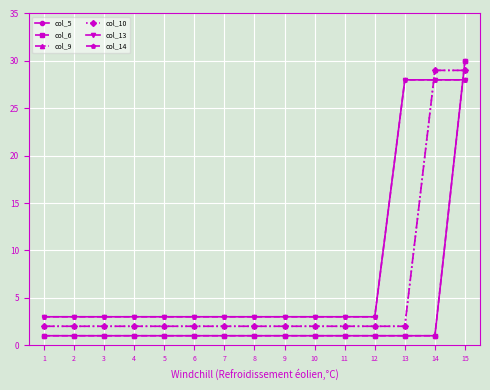

List the series in order of their peak value, lowest first.

col_13, col_14, col_9, col_10, col_5, col_6